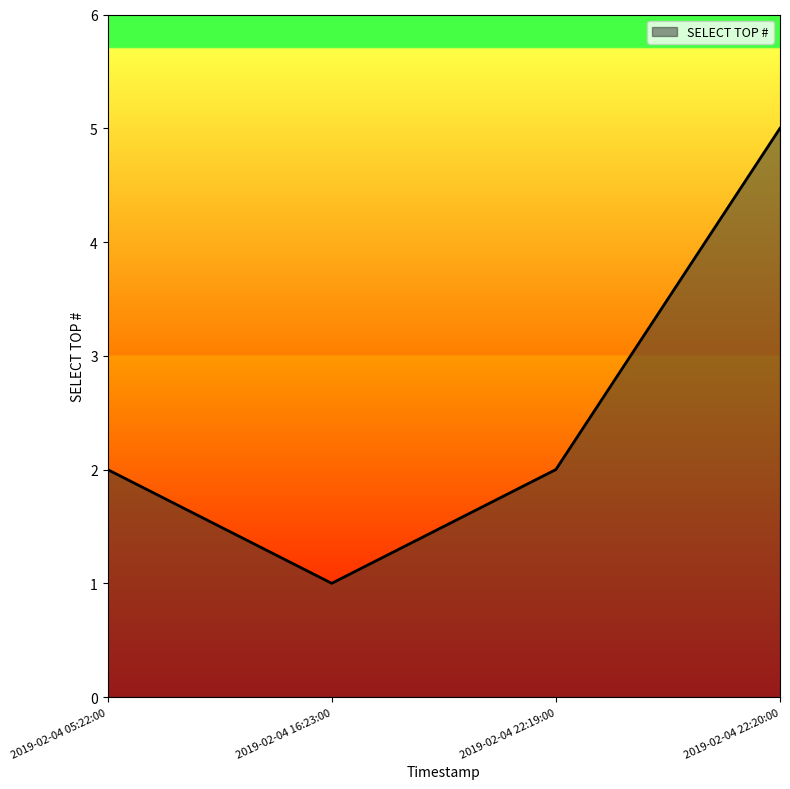

True or false: the data shows 0 at 2019-02-04 16:23:00.

False